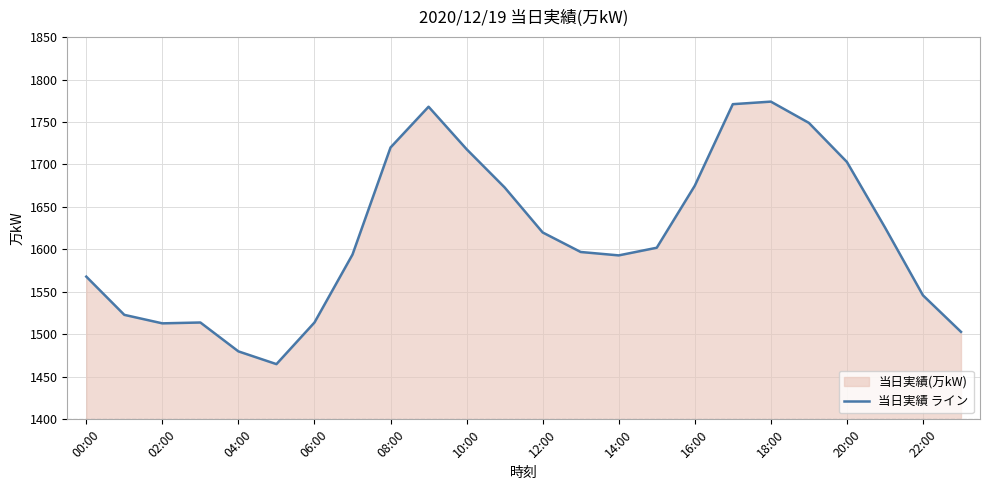

At which label is the value closest to 1619?

12:00